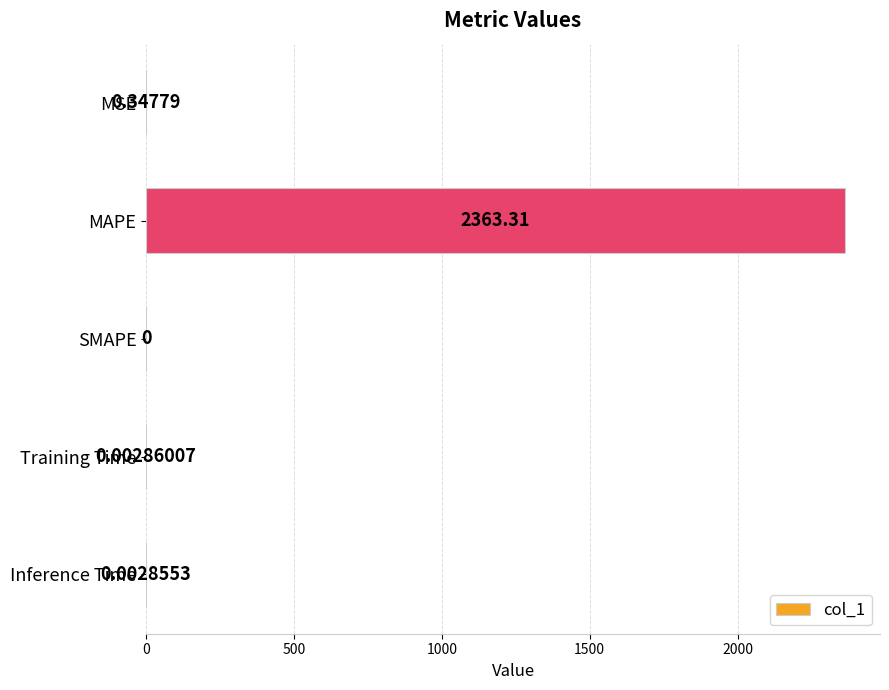

At which category does the chart reach its peak across all series?

MAPE